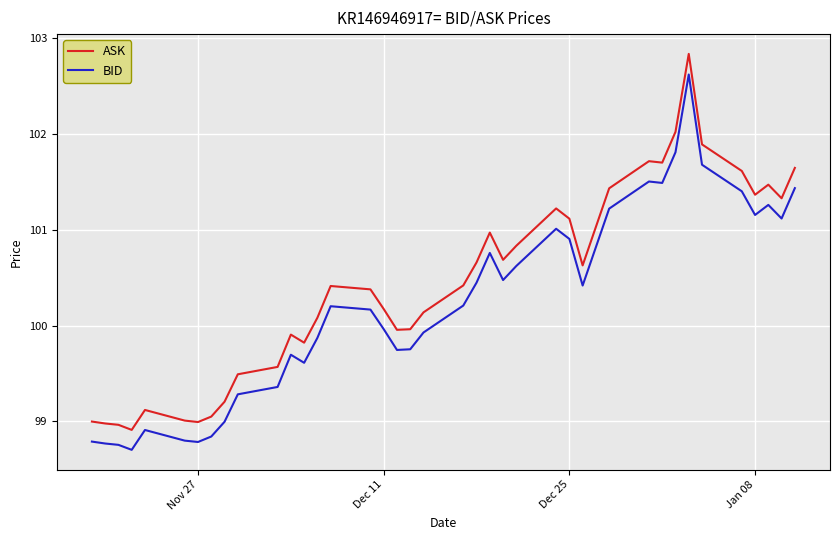

True or false: ASK has more than 1 points higher than both neighbors.

True